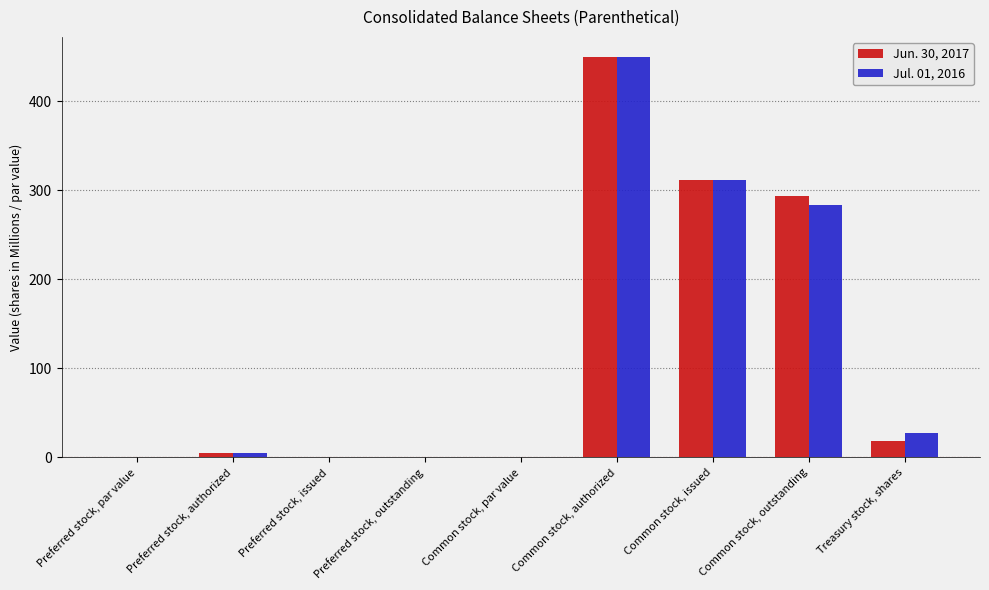

Is it true that Jul. 01, 2016 equals 0.0 at Preferred stock, issued?

True